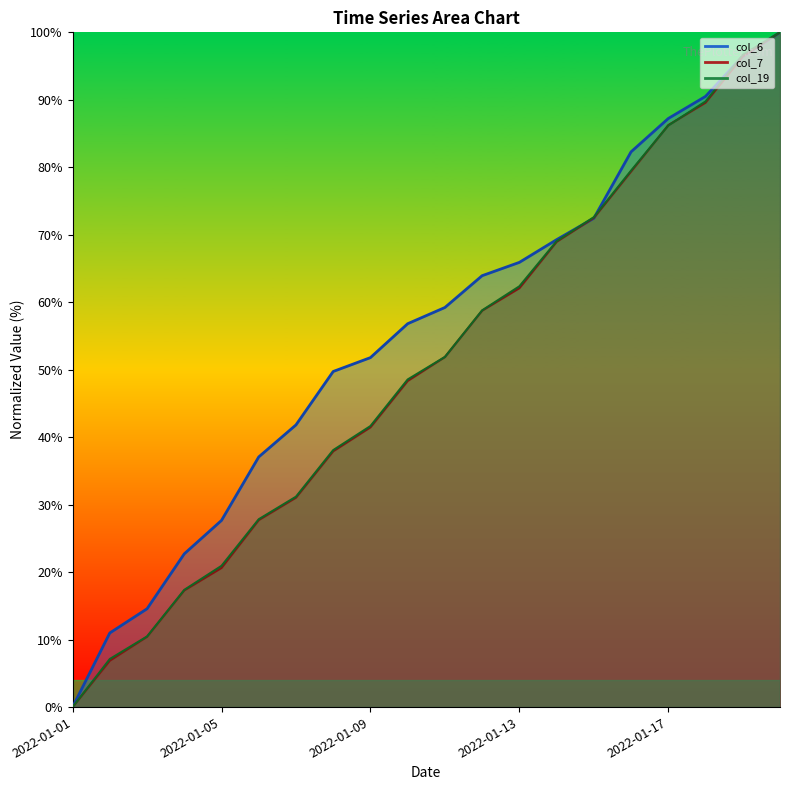

True or false: col_7 has a value of 66.0 at 2022-01-10.

False